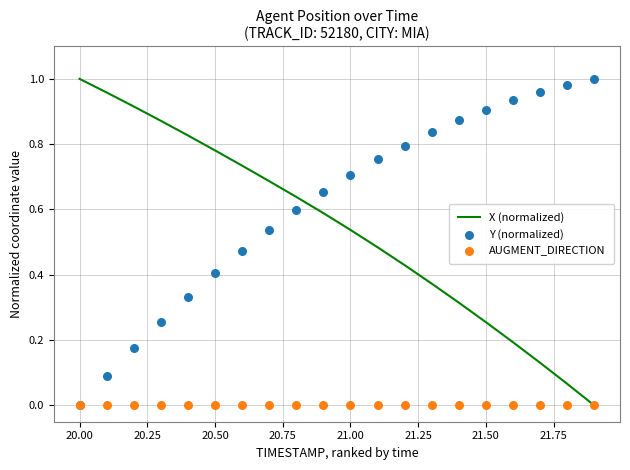

At how many categories does at least one series exceed 0?

20